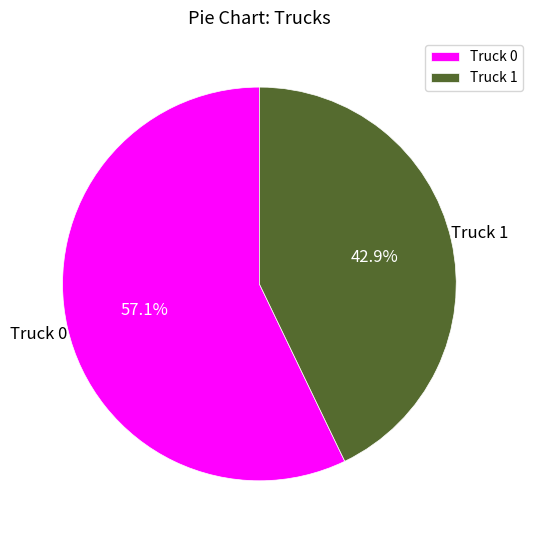

Which slice is the smallest?

Truck 1